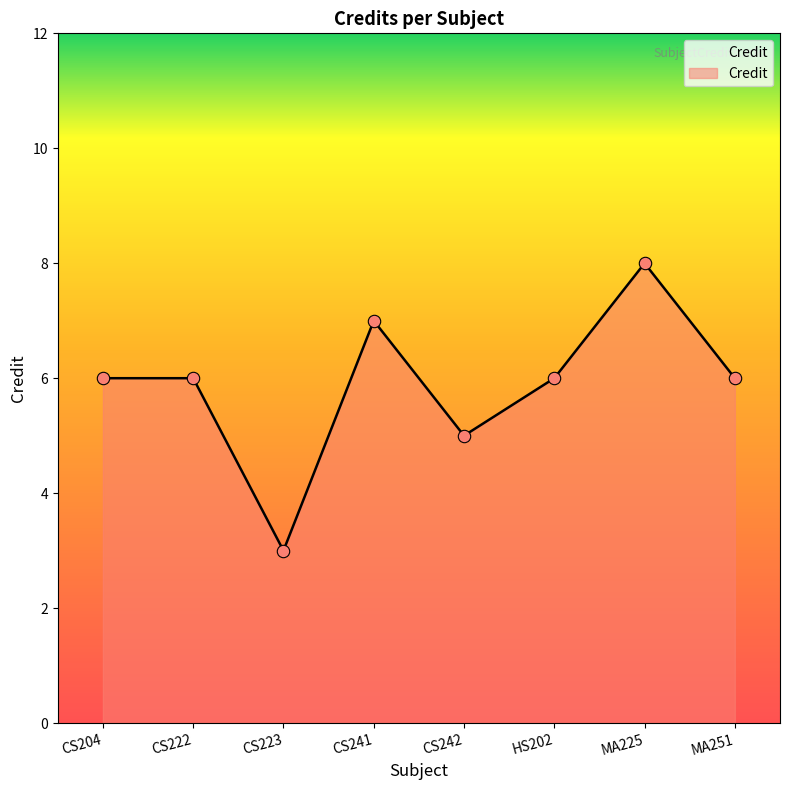

What is the change in value from CS204 to CS241?

+1